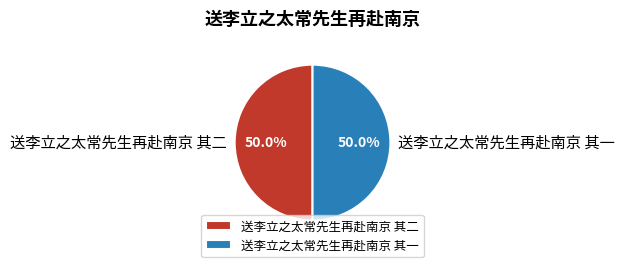

What portion of the pie excludes 送李立之太常先生再赴南京 其二?

50.0%